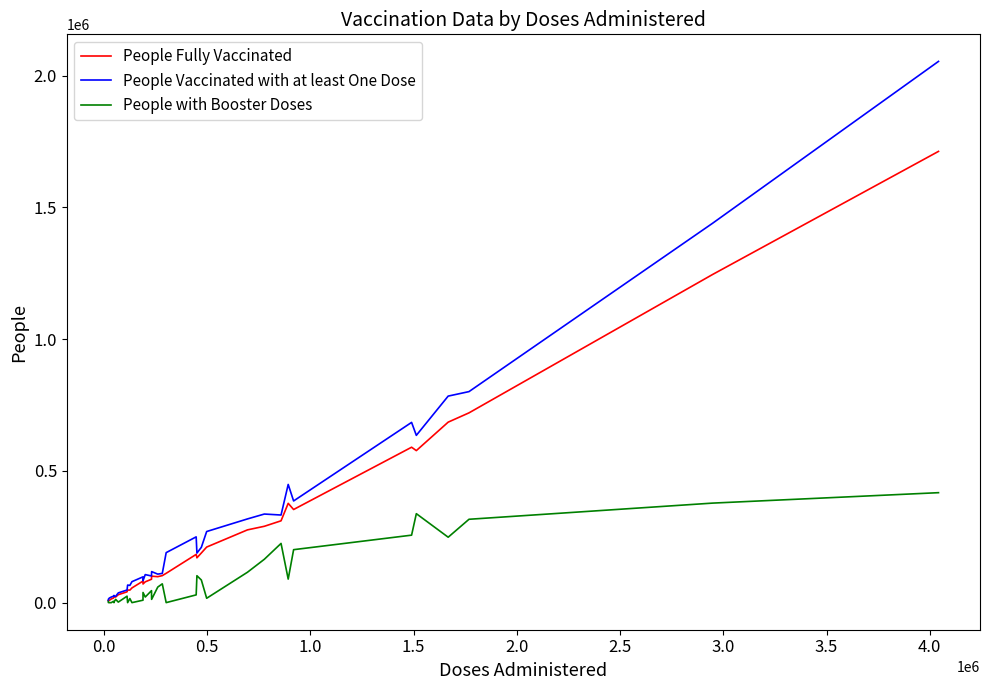

What are all the series names shown in the legend?

People Fully Vaccinated, People Vaccinated with at least One Dose, People with Booster Doses